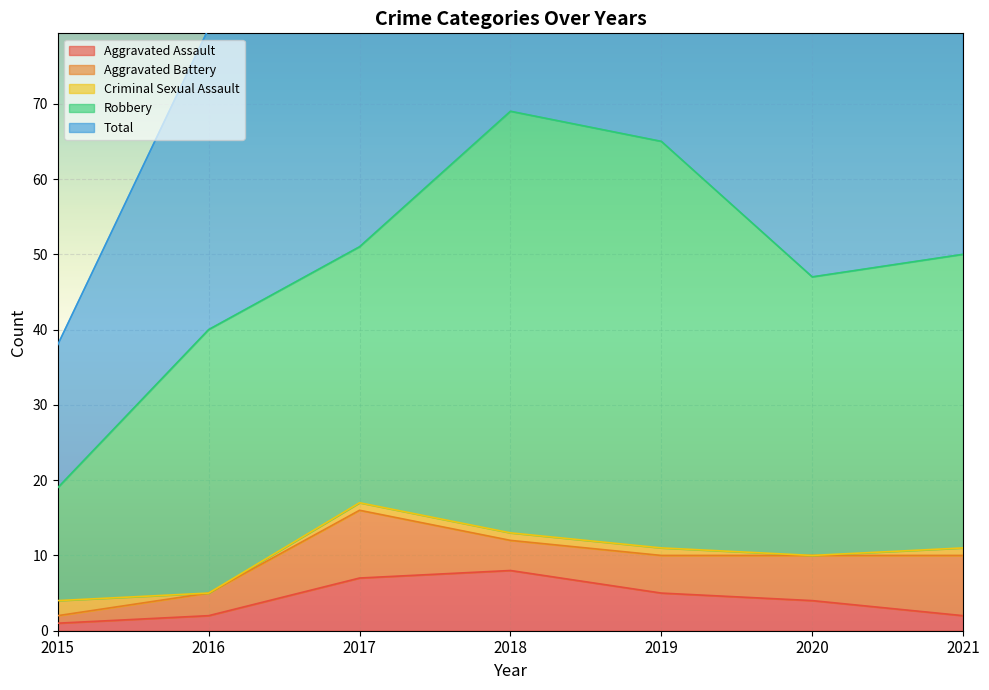

What is the spread (max minus min) of values at 2018?

68